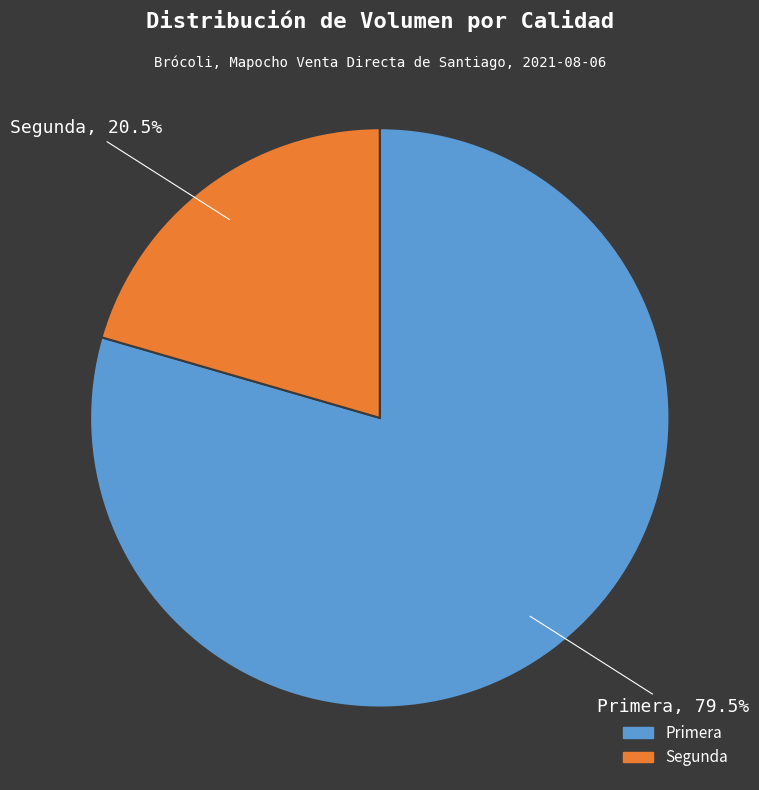

Is there a majority slice in this chart?

Yes